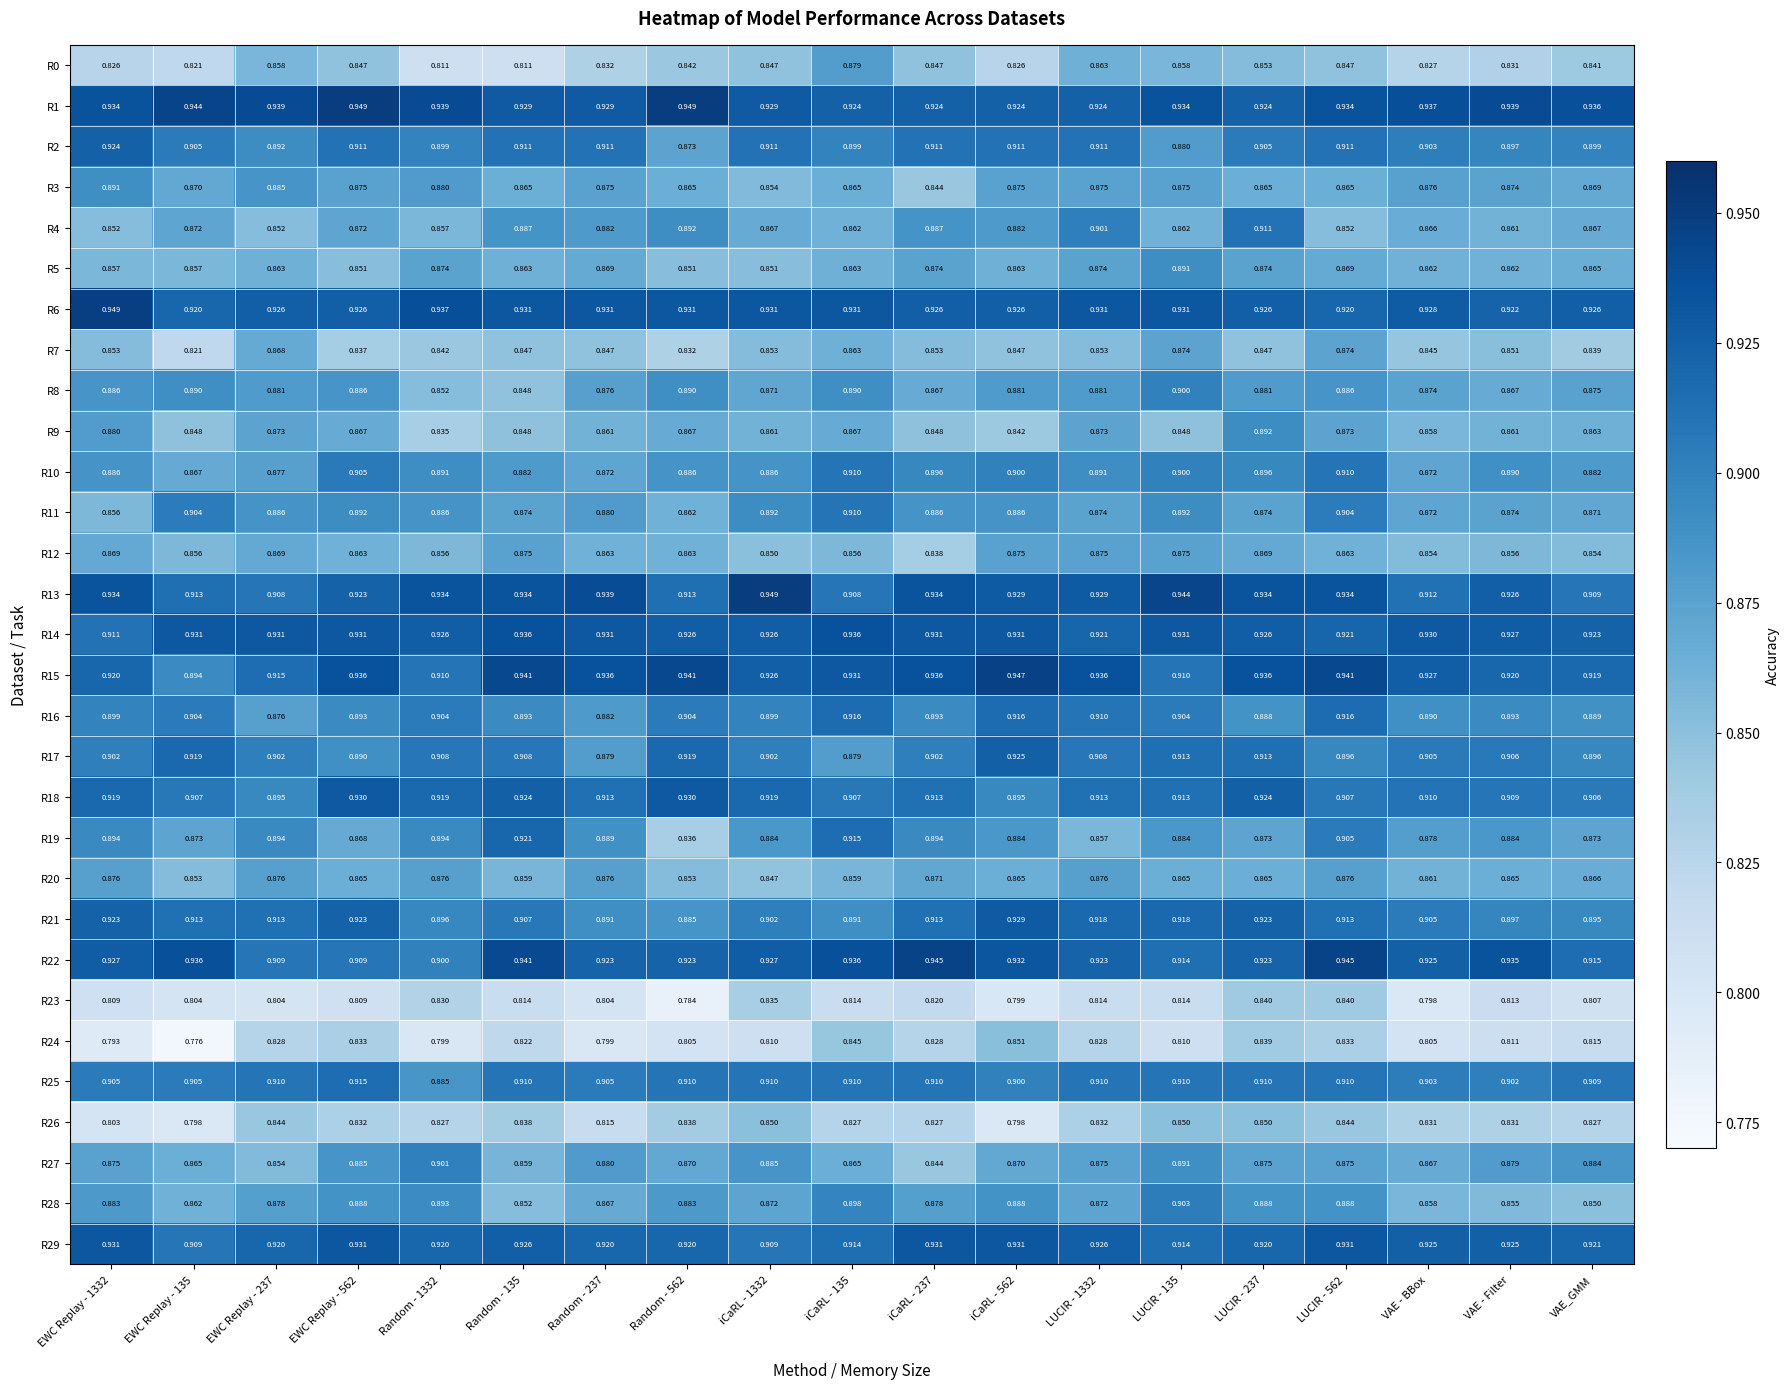

Is the value of R1 at Random - 562 greater than the value of R9 at Random - 237?

Yes